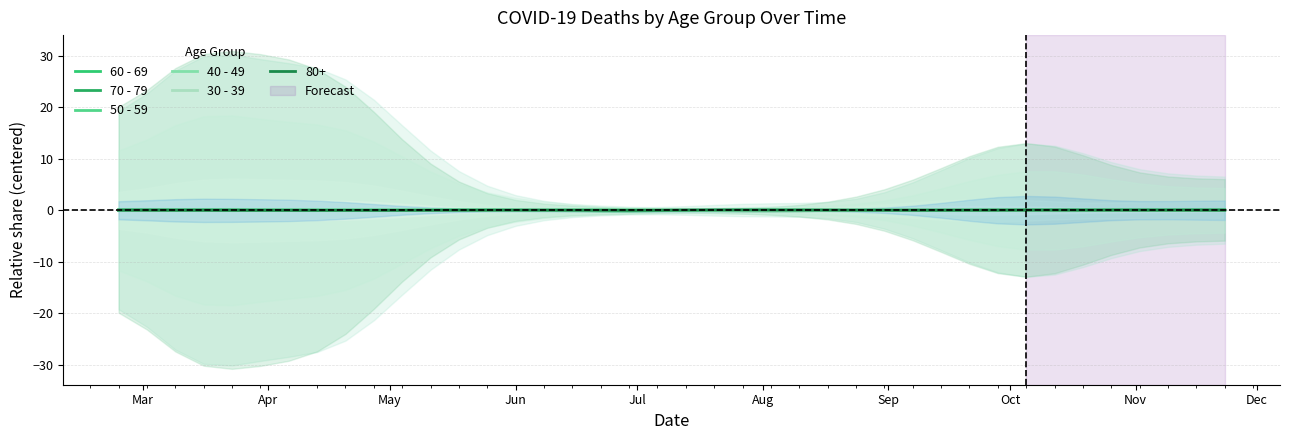

The value of 40 - 49 at 18 is 0.1. True or false?

False